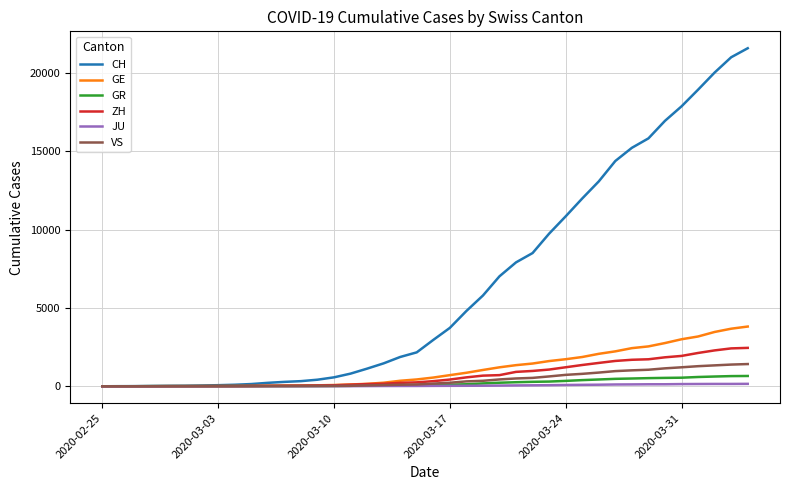

Which series has the largest total across all categories?

CH